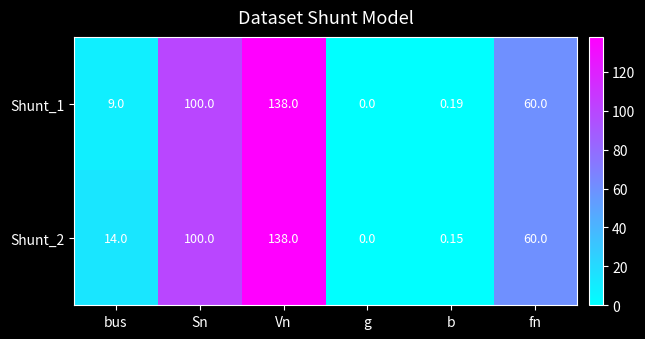

Rank the series by their average value, from highest to lowest.

Shunt_2, Shunt_1